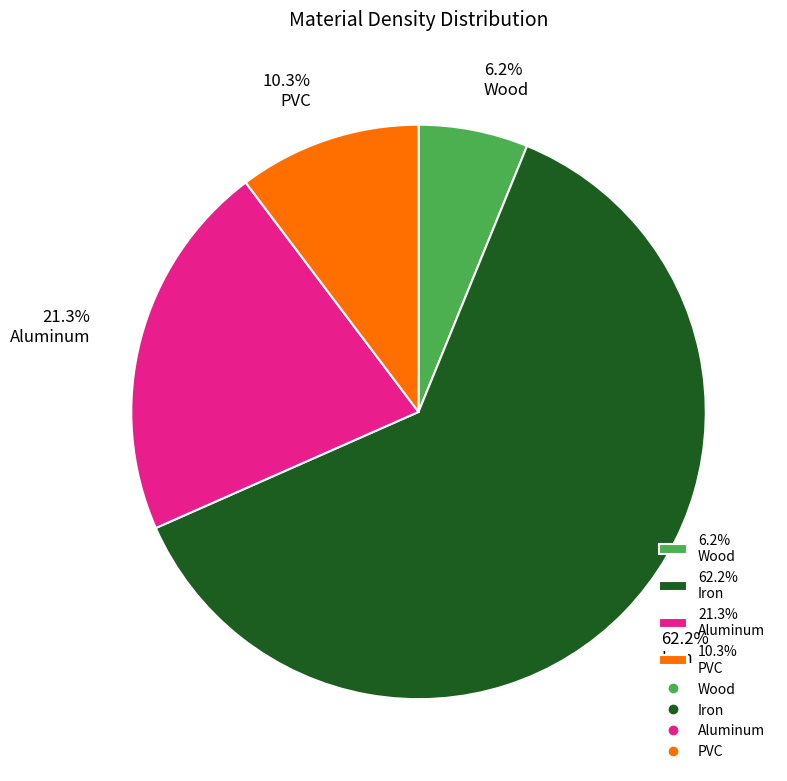

Combined, do 62.2% Iron and 21.3% Aluminum account for over 50%?

Yes